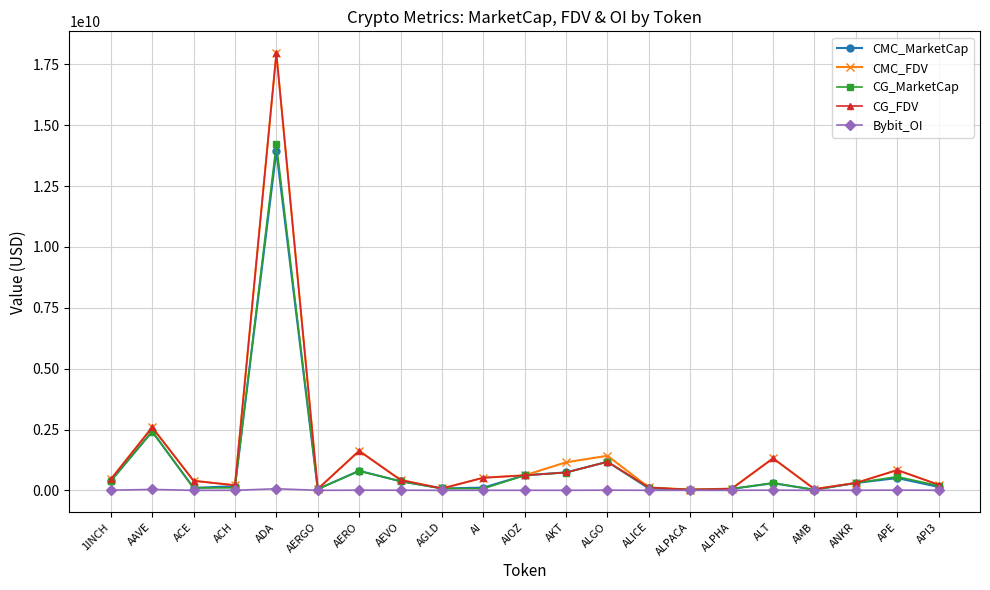

Where is CMC_MarketCap nearest to the value 6986029599?

AAVE